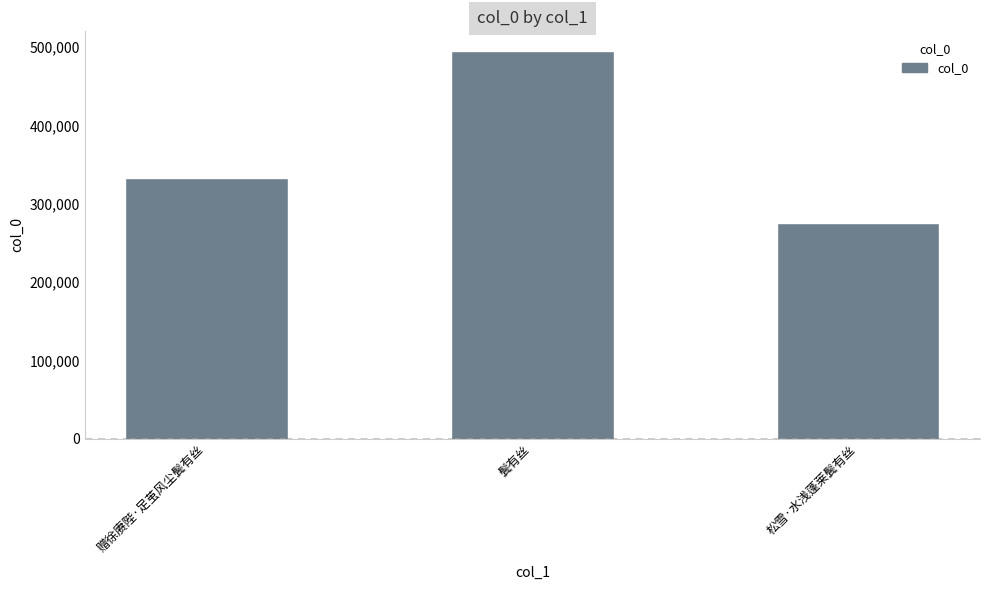

What is the difference between the values at 鬓有丝 and 赠徐赓陛·足茧风尘鬓有丝?

162161